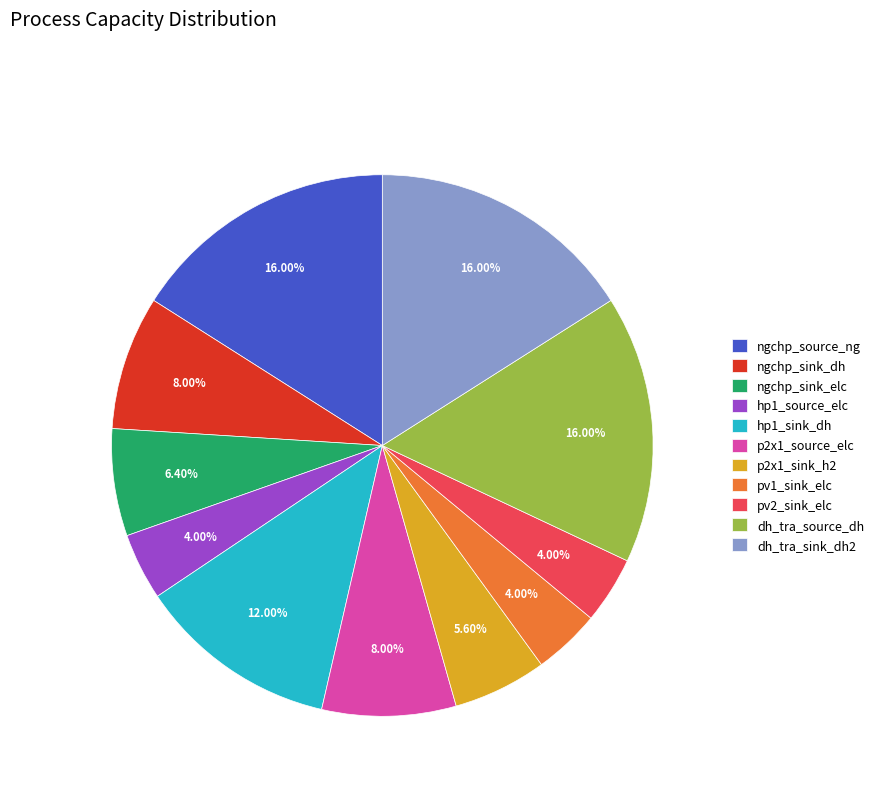

Does any single category account for the majority?

No